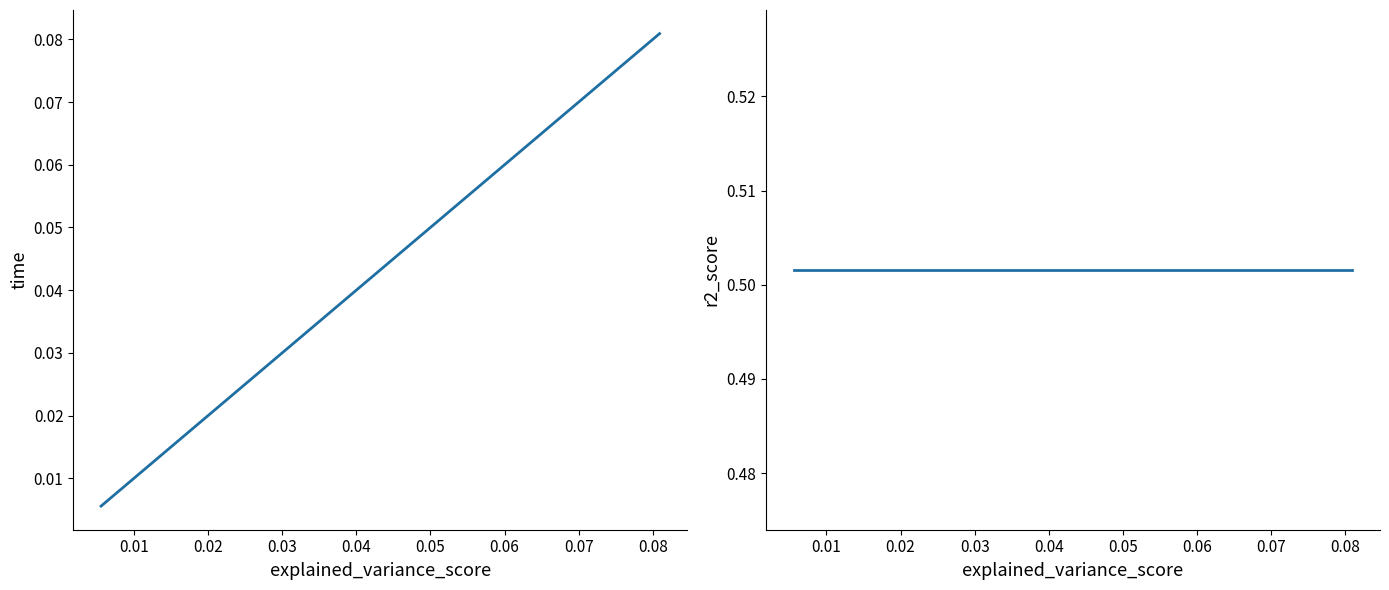

True or false: time has more than 2 interior local peaks.

False